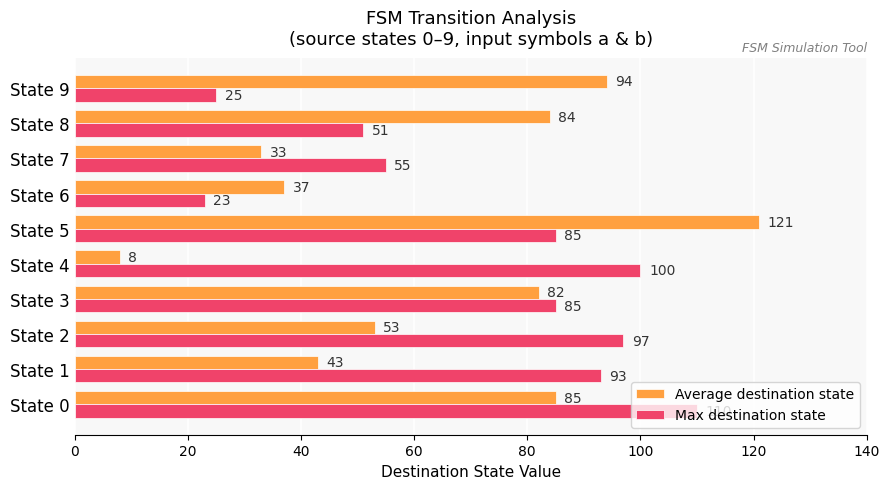

Which series has the largest range (max minus min)?

Average destination state